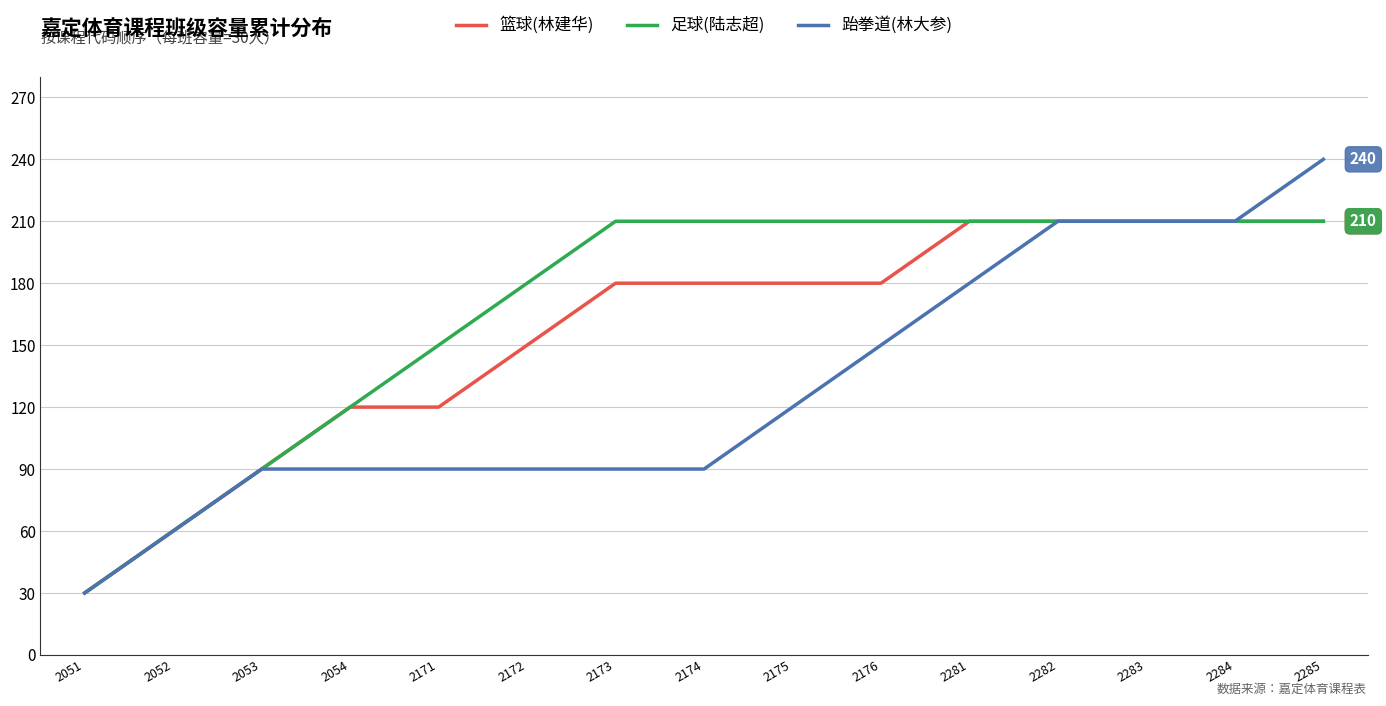

What is the approximate value of 跆拳道(林大参) at 2053?

90